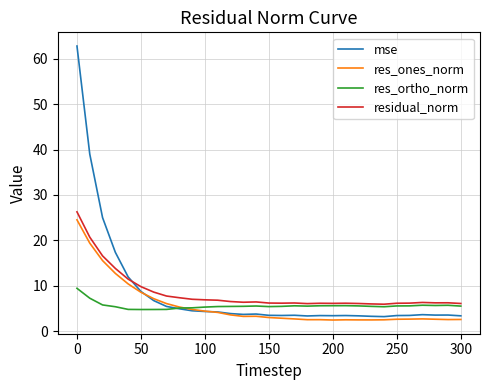

How many times do res_ones_norm and mse cross each other?

2